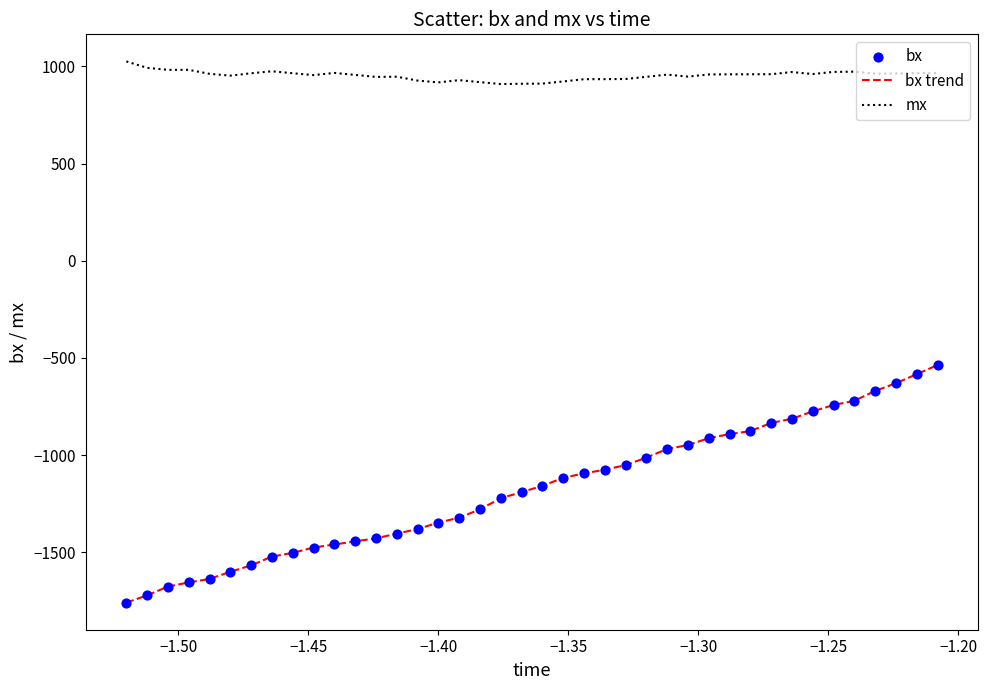

Which series has the largest range (max minus min)?

bx trend